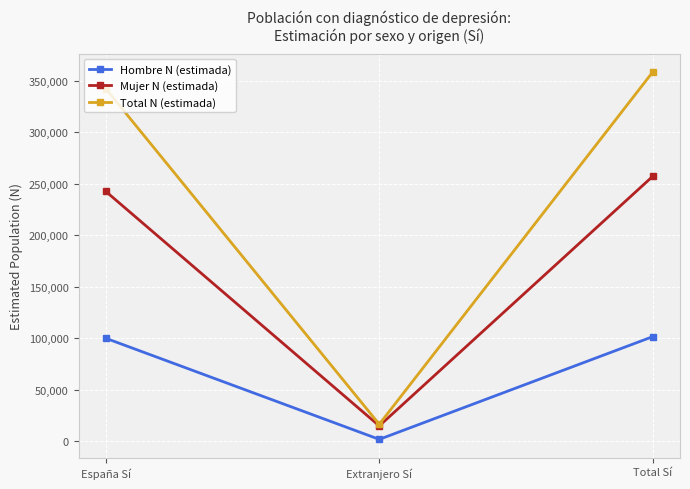

Rank the series by their average value, from highest to lowest.

Total N (estimada), Mujer N (estimada), Hombre N (estimada)